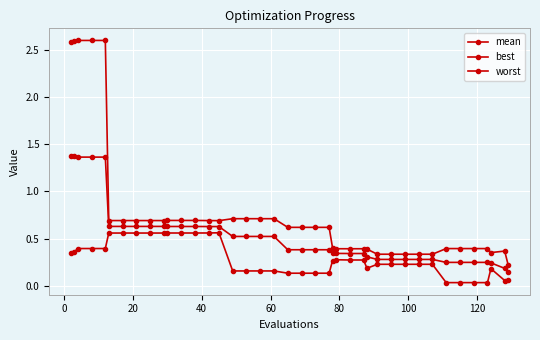

At how many categories does at least one series exceed 2?

5